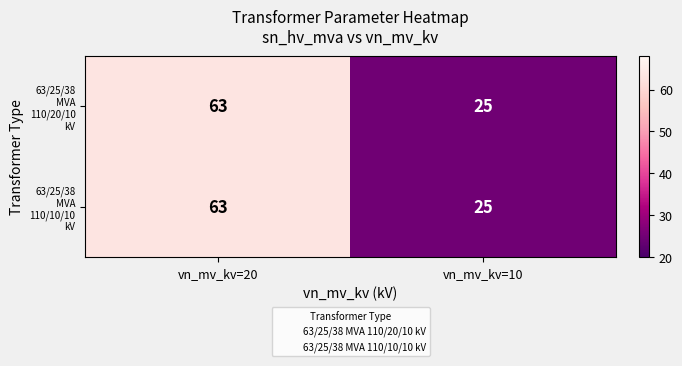

What is the smallest value displayed?

25